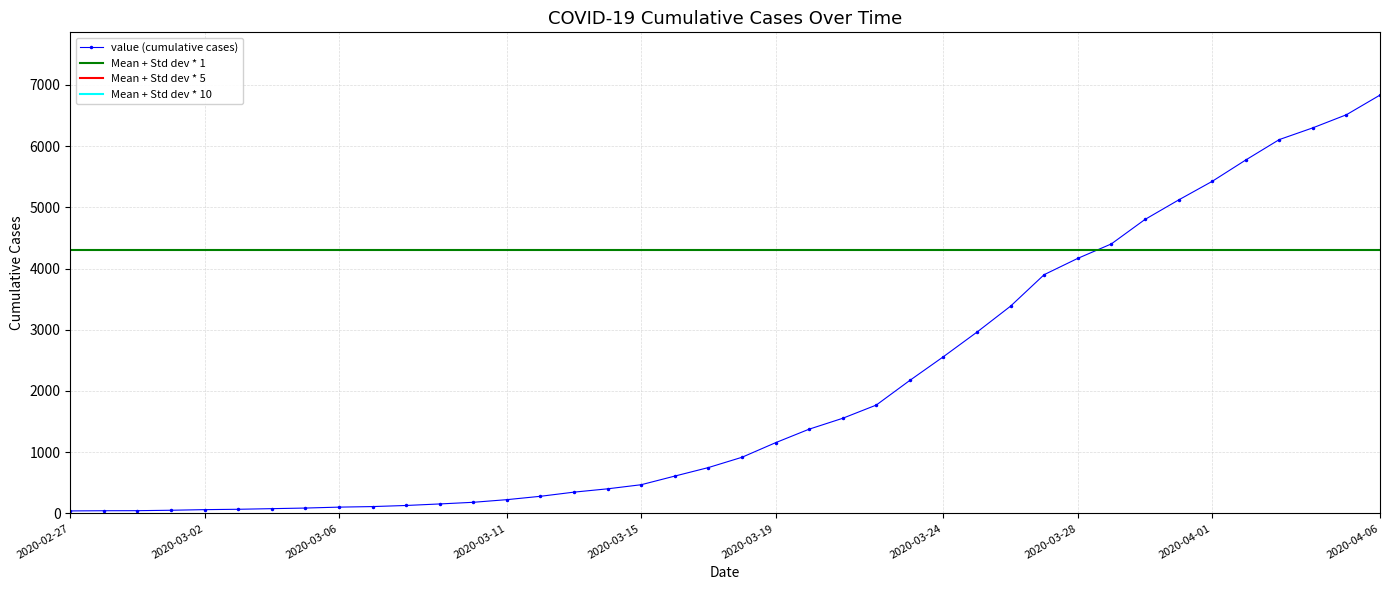

How many values are below 917?

20